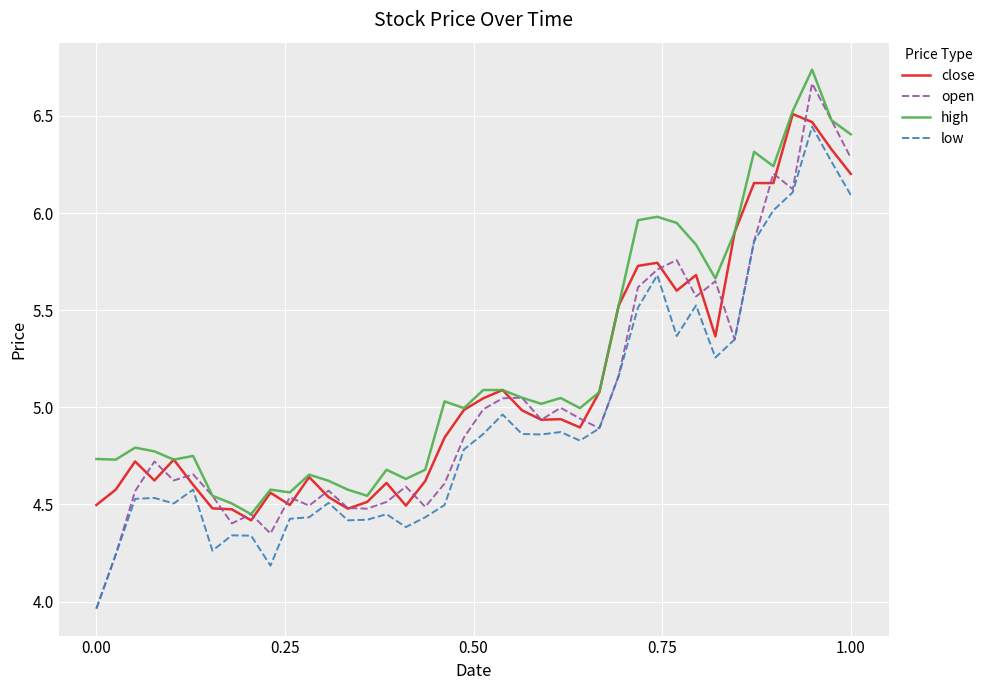

True or false: high and low intersect in this chart.

False